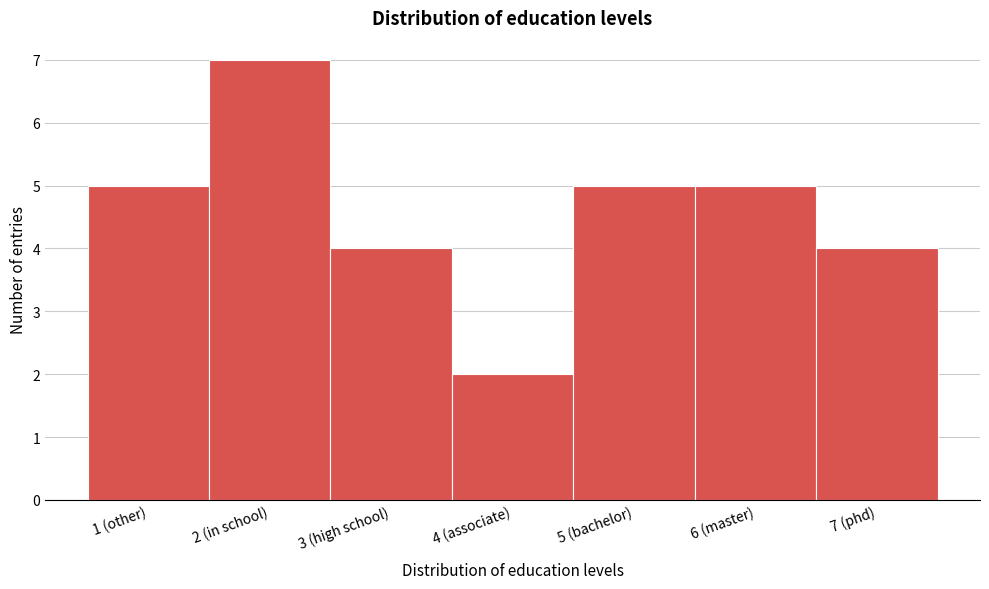

Reading right to left, list all the values displayed in this chart.

4	5	5	2	4	7	5